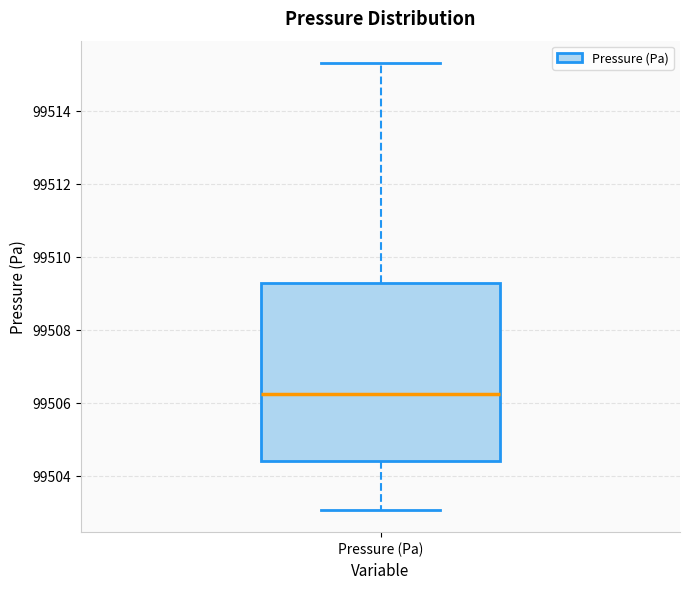

Transcribe this box plot: give where the median line is, the range the box spans, and where the two whiskers end, as read against the y-axis. The values are not printed on the chart, so give them approximately, as read against the axis.

median 99506.2, box 99504.4 to 99509.2, whiskers 99503.0 to 99515.4